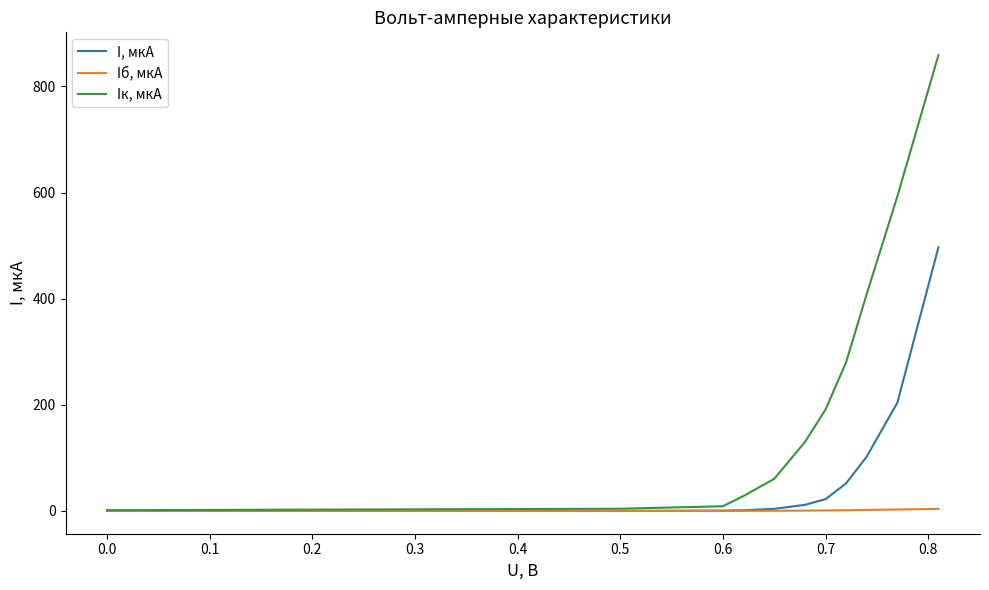

Which series has the largest total across all categories?

Iк, мкА